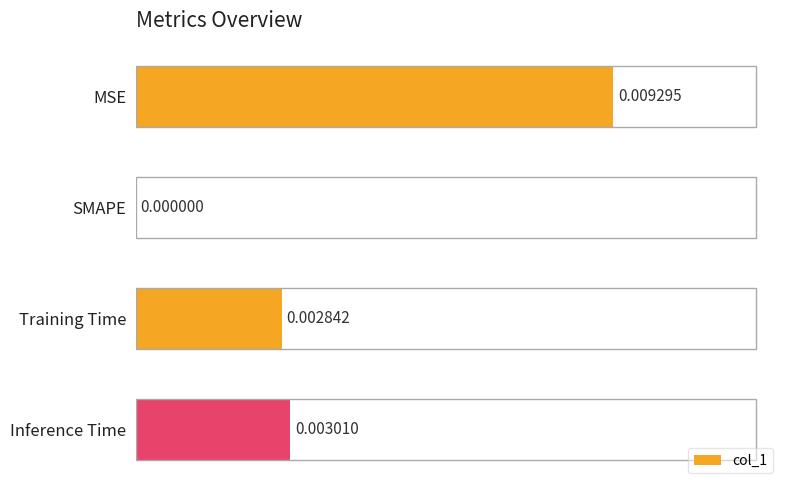

At which category does the chart reach its peak across all series?

MSE